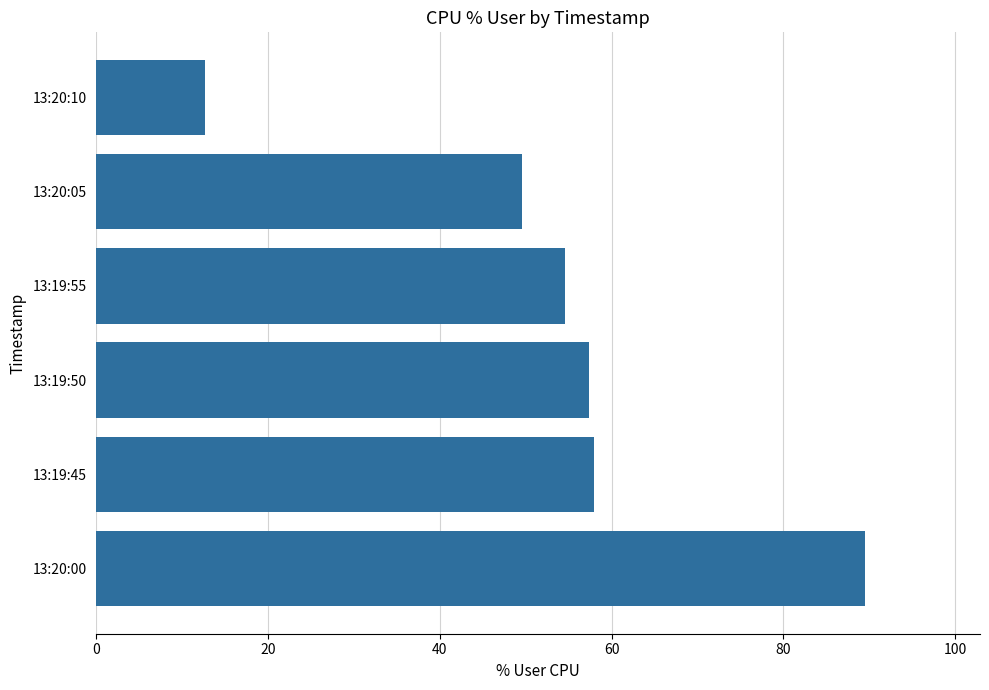

What is the smallest value displayed?

12.6